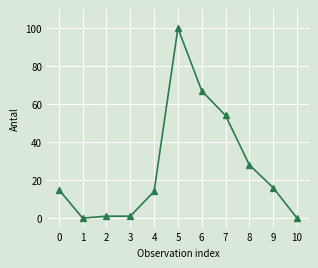

Which category has the highest value across all series?

5